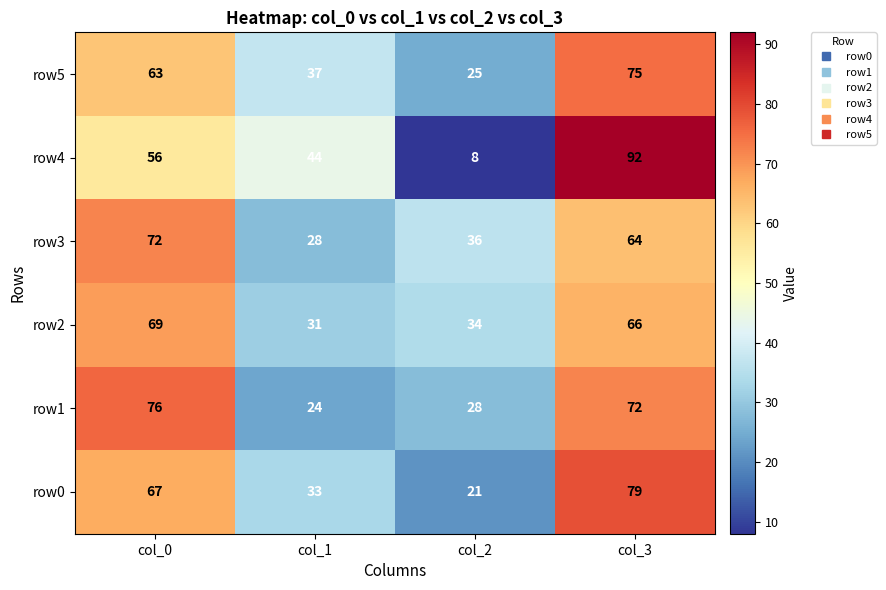

Count the number of data series in this chart.

6